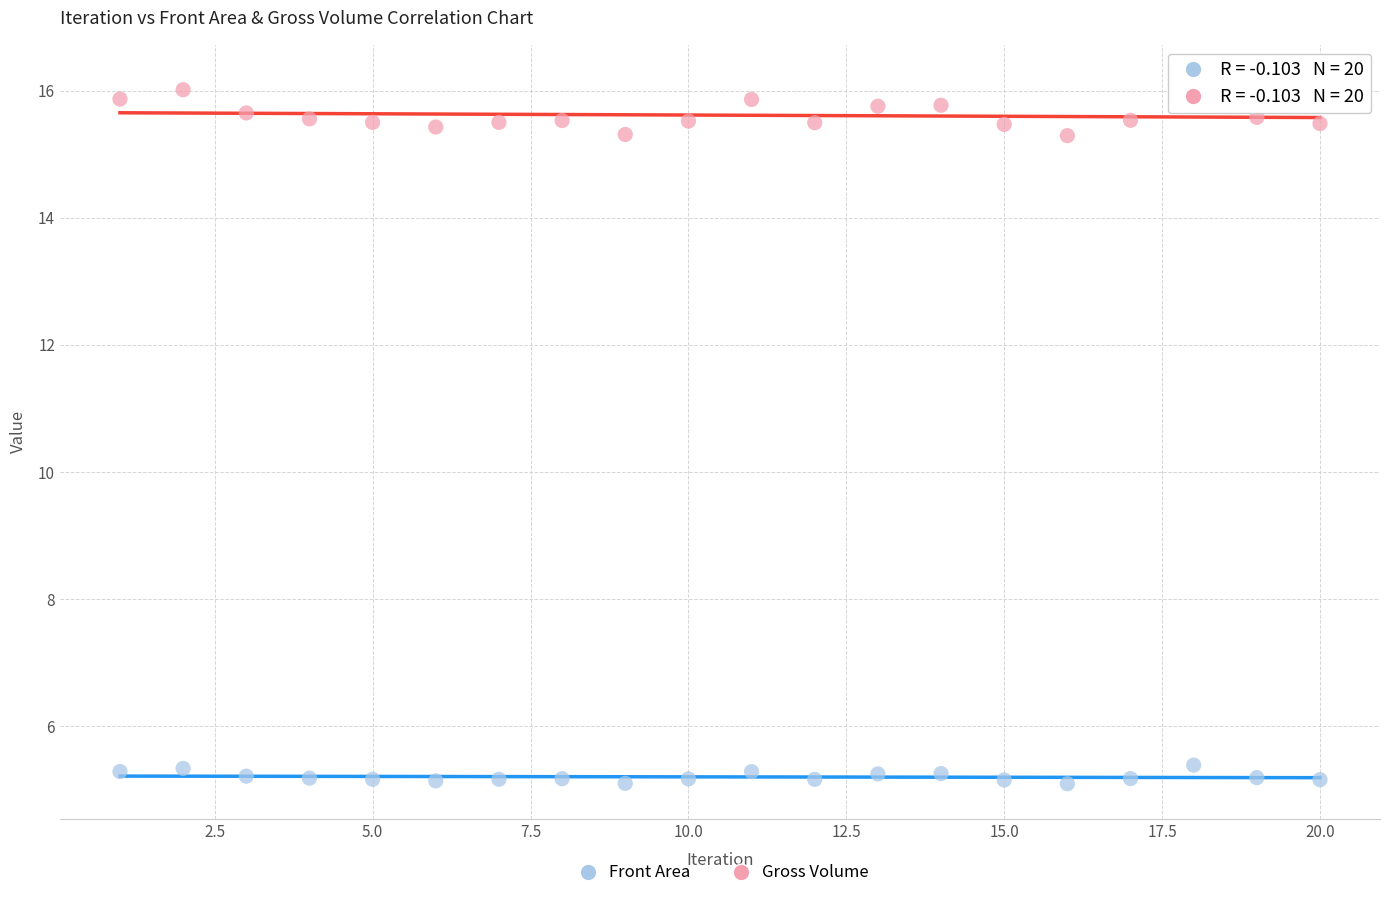

Which series contains the highest Y value?

Gross Volume